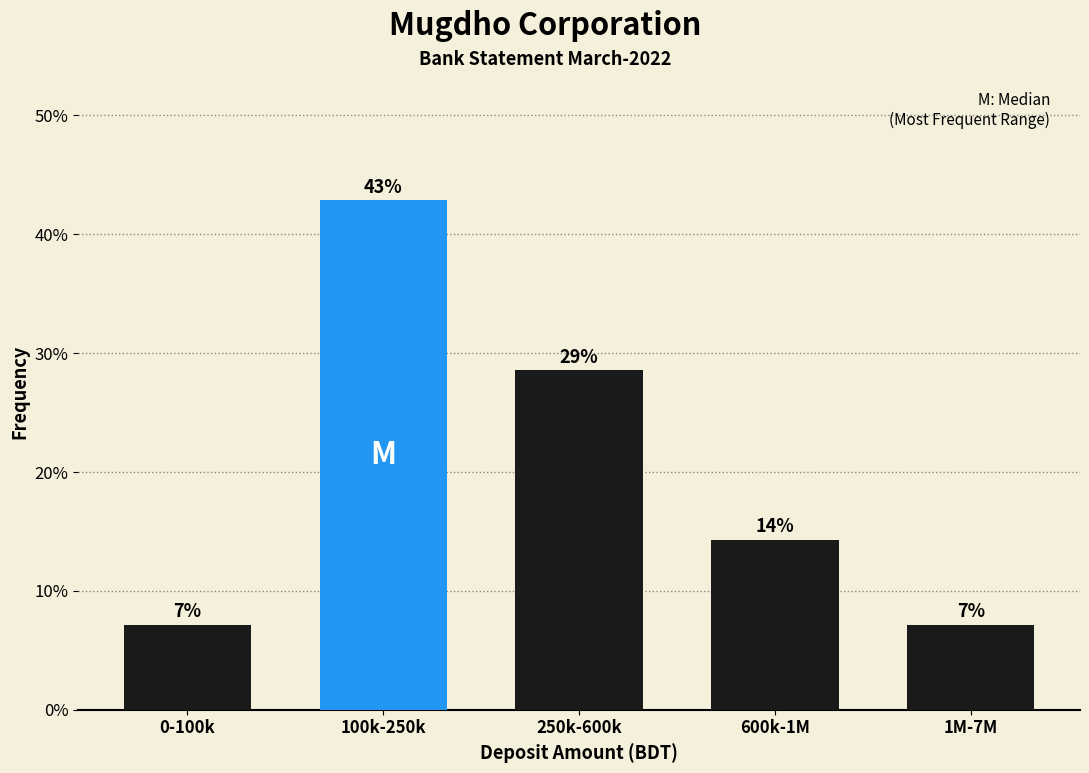

Does the chart contain any negative values?

No